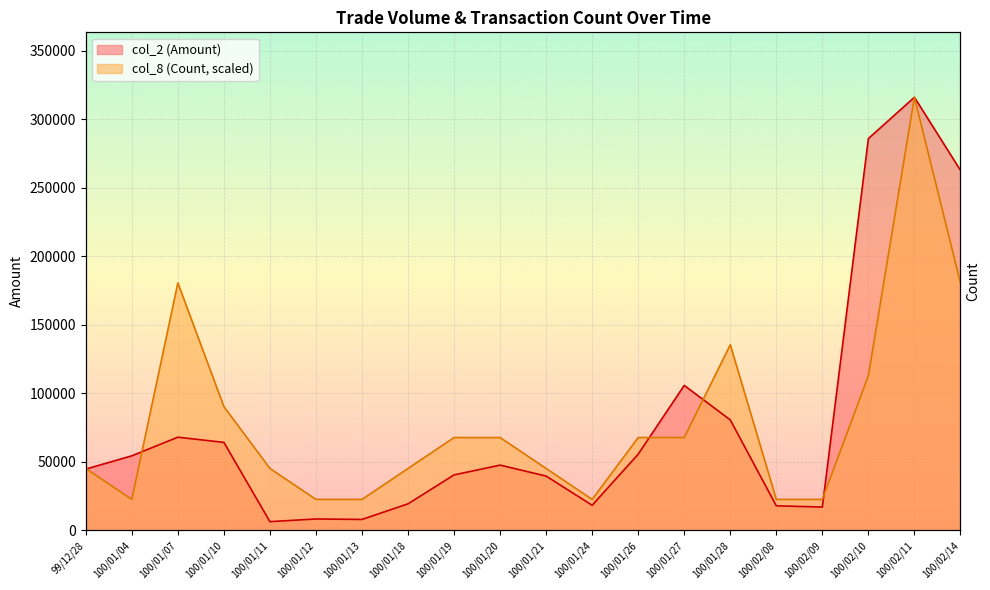

What is the difference between the second highest and second lowest values in the col_8 (Count) series?

158070.0